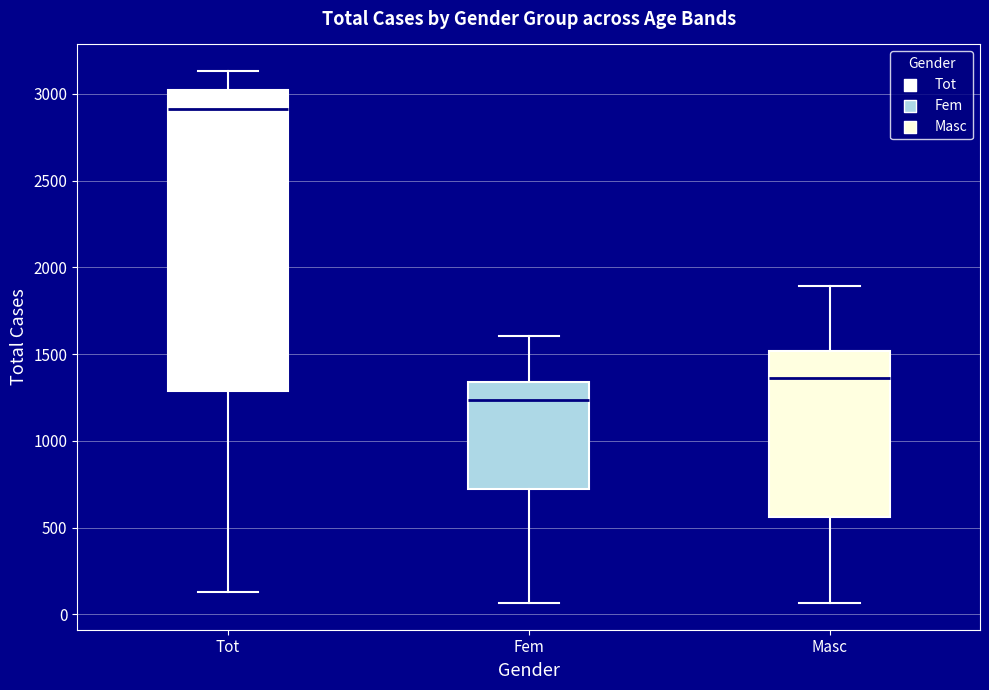

Reading left to right, transcribe this box plot: for each box, give where its median line is, the range the box spans, and where its two whiskers end, as read against the y-axis. The values are not printed on the chart, so give them approximately, as read against the axis.

Tot: median 2900, box 1300 to 3000, whiskers 150 to 3150
Fem: median 1250, box 700 to 1350, whiskers 50 to 1600
Masc: median 1350, box 550 to 1500, whiskers 50 to 1900